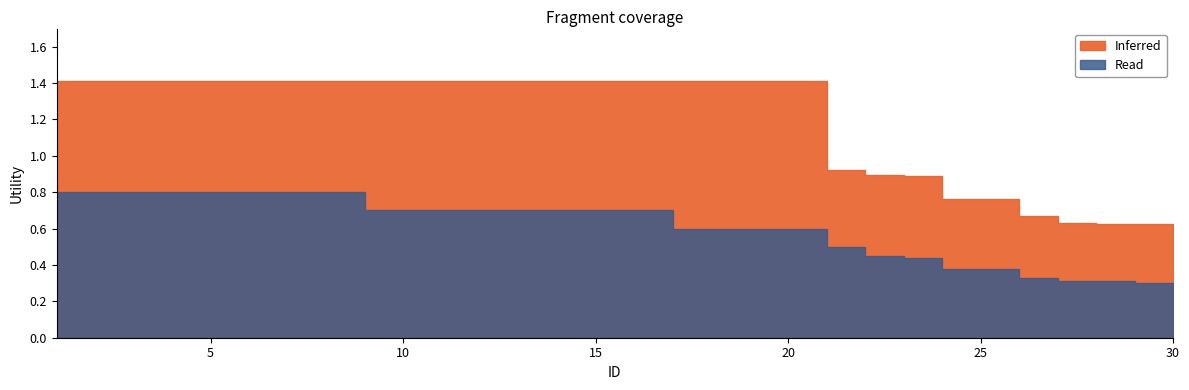

Which series has the largest total across all categories?

Inferred